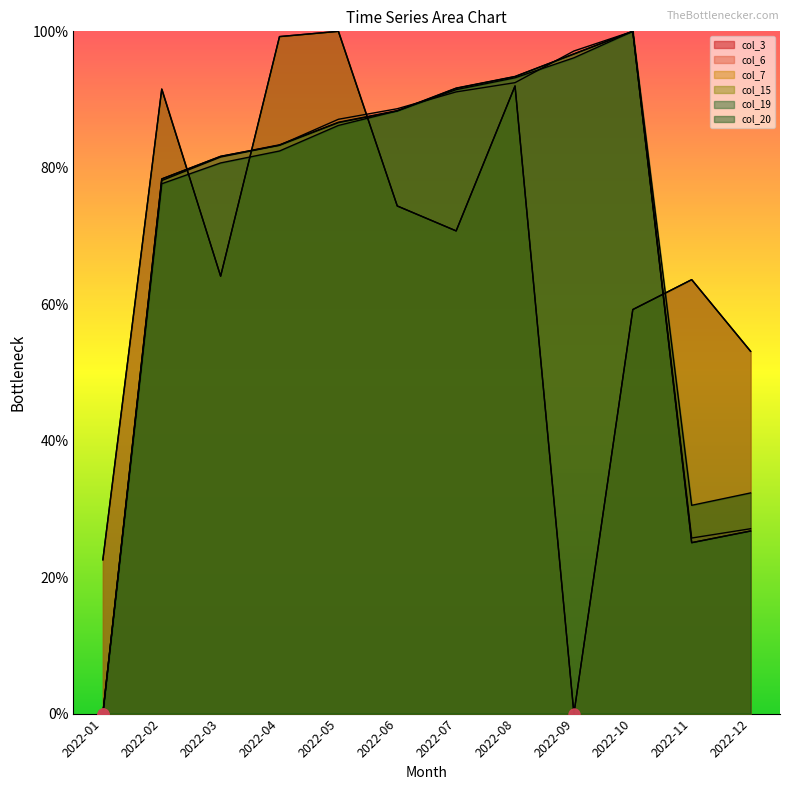

Is the value of col_7 at 2022-07 greater than the value of col_19 at 2022-05?

Yes